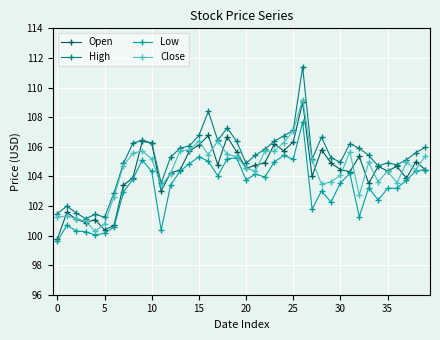

How many interior local valleys does the Open series have?

11